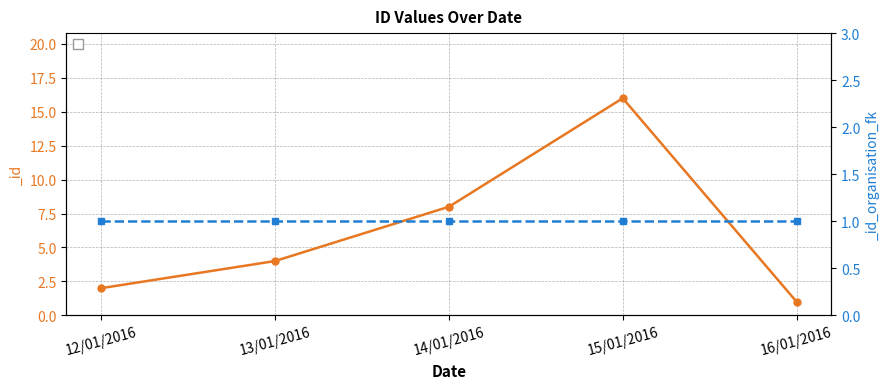

What is the change in value from 12/01/2016 to 13/01/2016?

+2